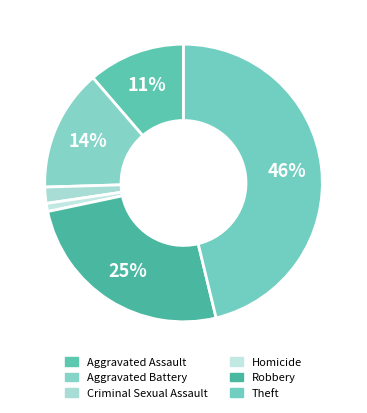

Between Robbery and Theft, which is larger?

Theft